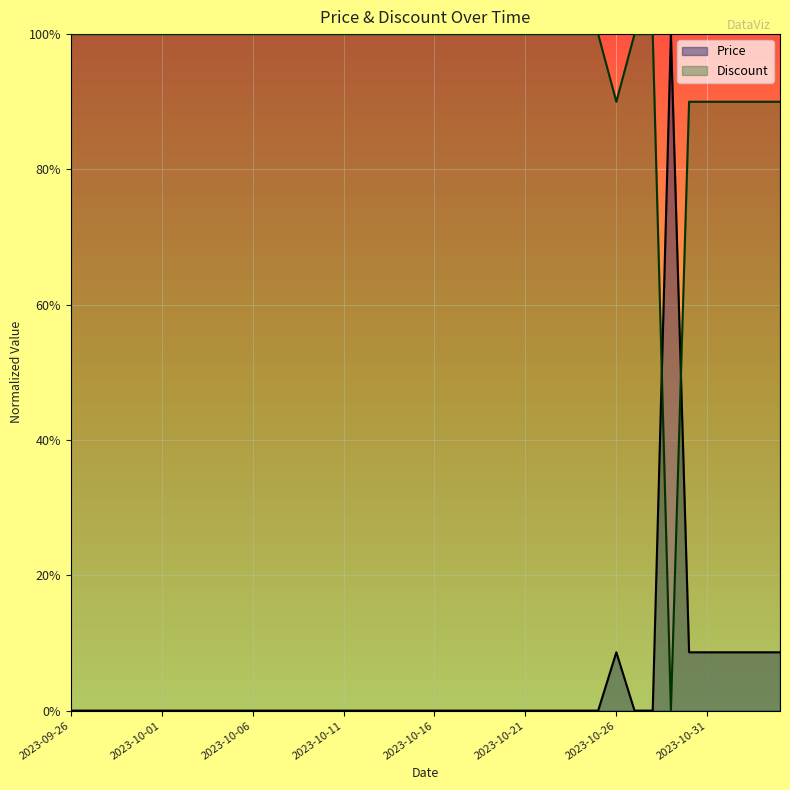

What are all the series names shown in the legend?

Price, Discount